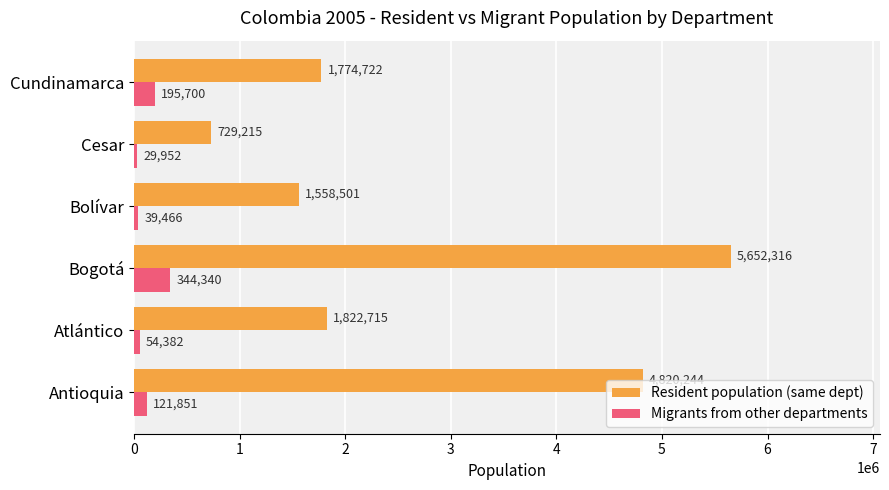

What is the average value of the Resident population (same dept) series?

2726286